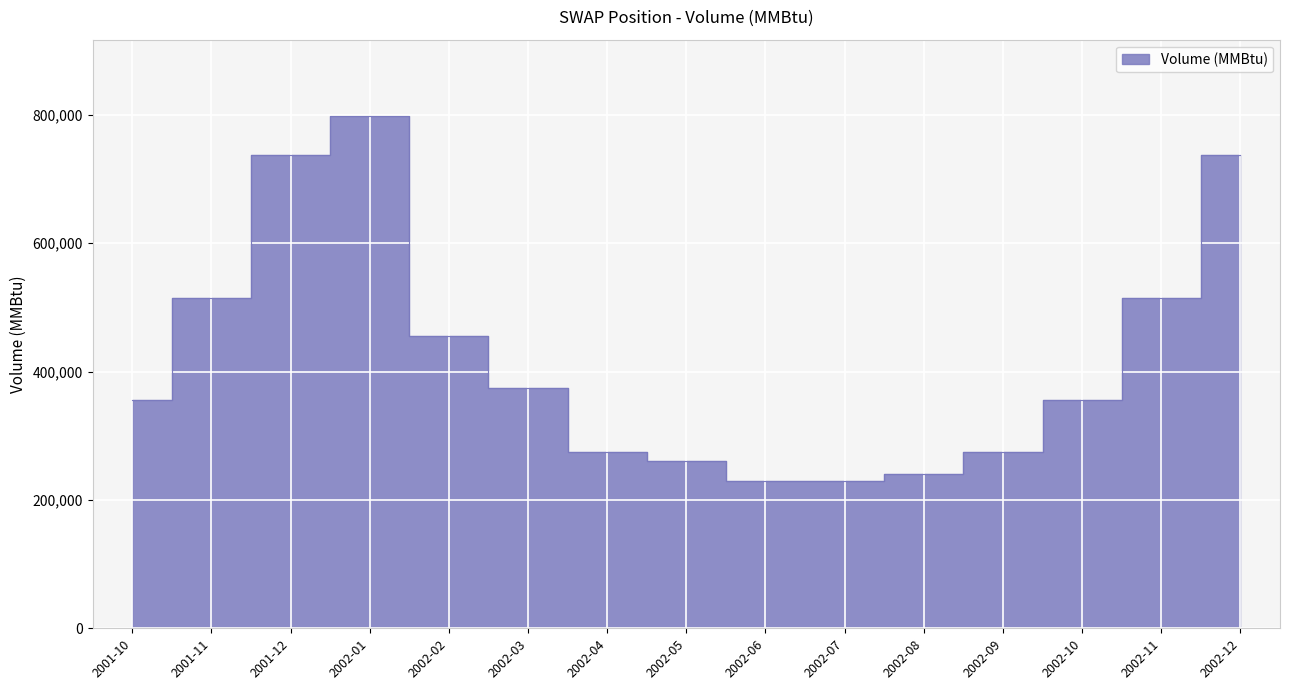

The value at 2002-03 is 375000. True or false?

True